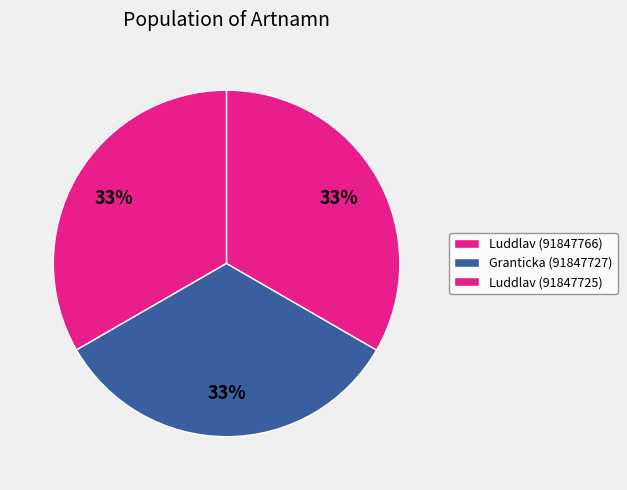

Is there a majority slice in this chart?

No